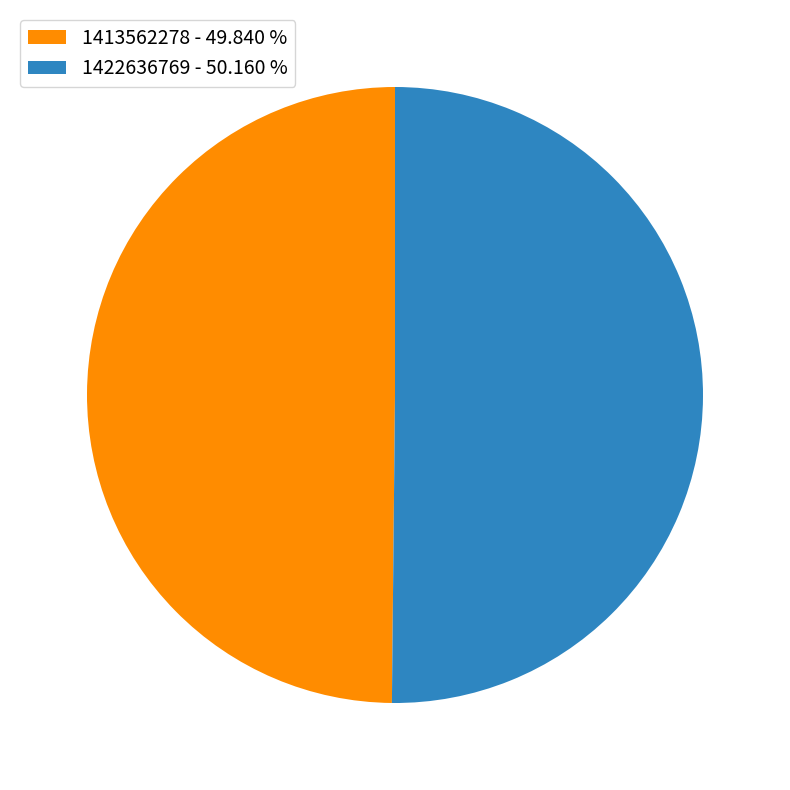

Count the number of slices in the pie.

2